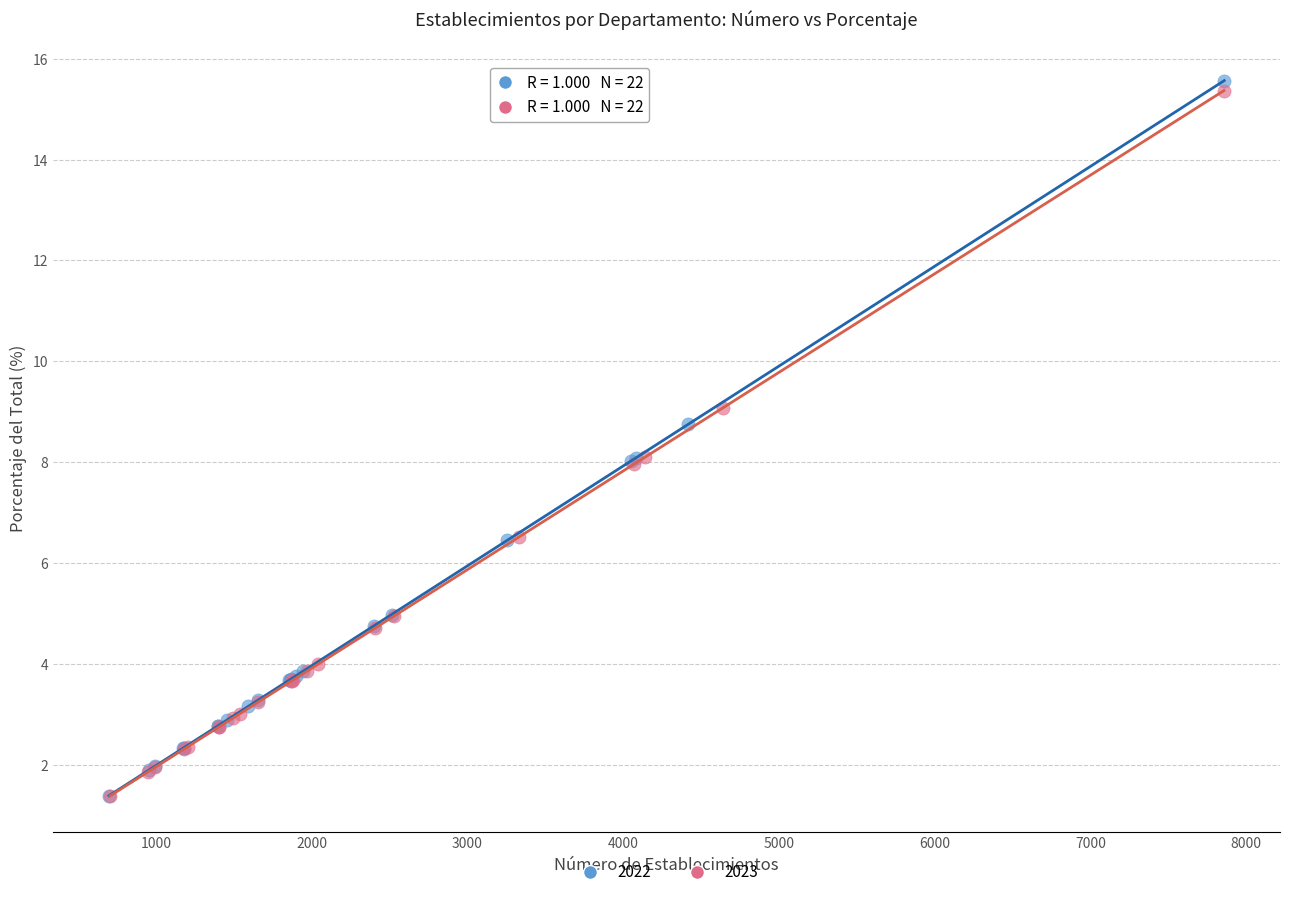

Which series has the widest spread of Y values?

2022